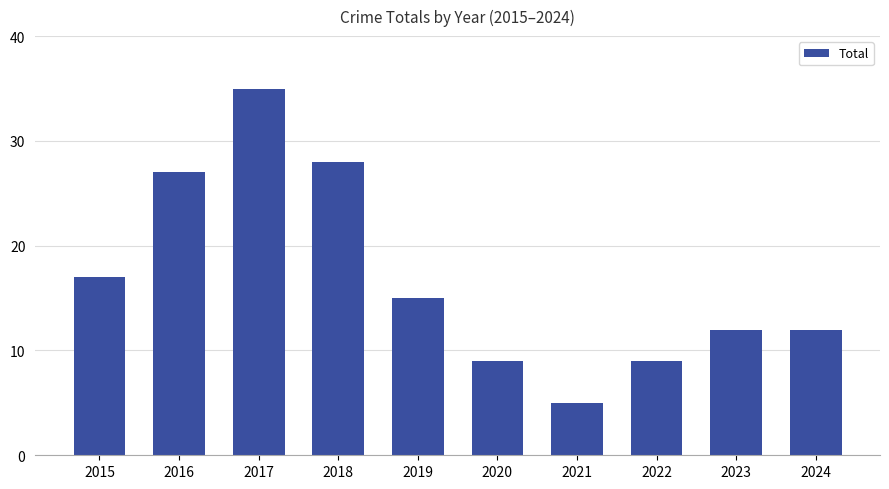

The value at 2024 is 12. True or false?

True